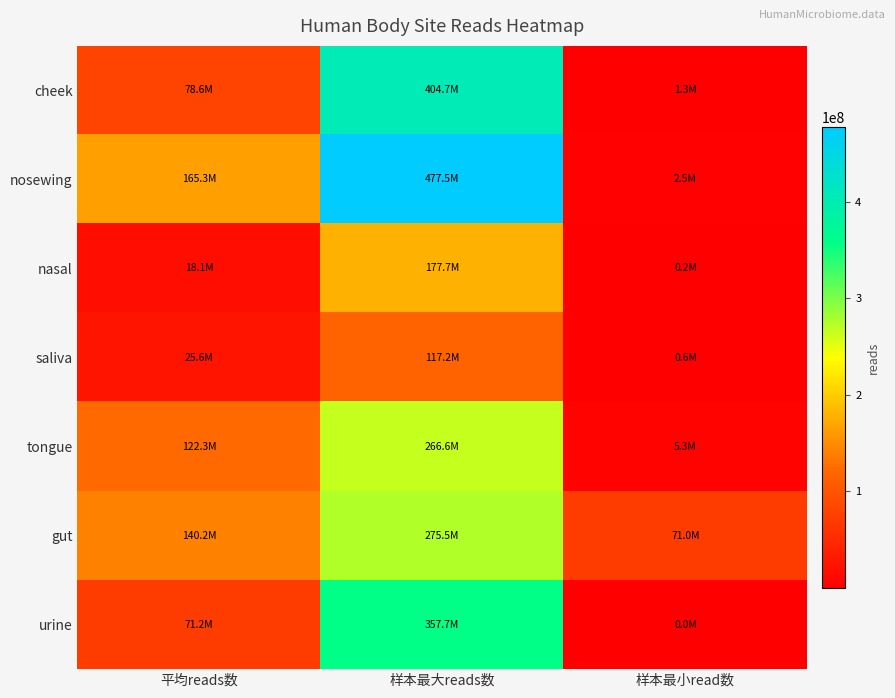

What is the greatest value displayed?

477514600